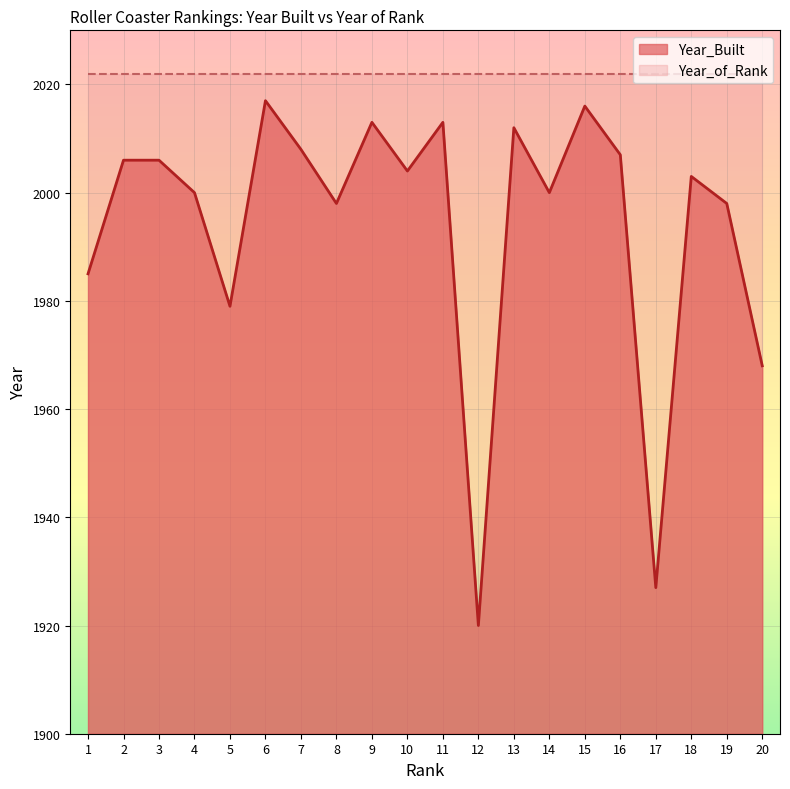

How many data points are above 2004?

9